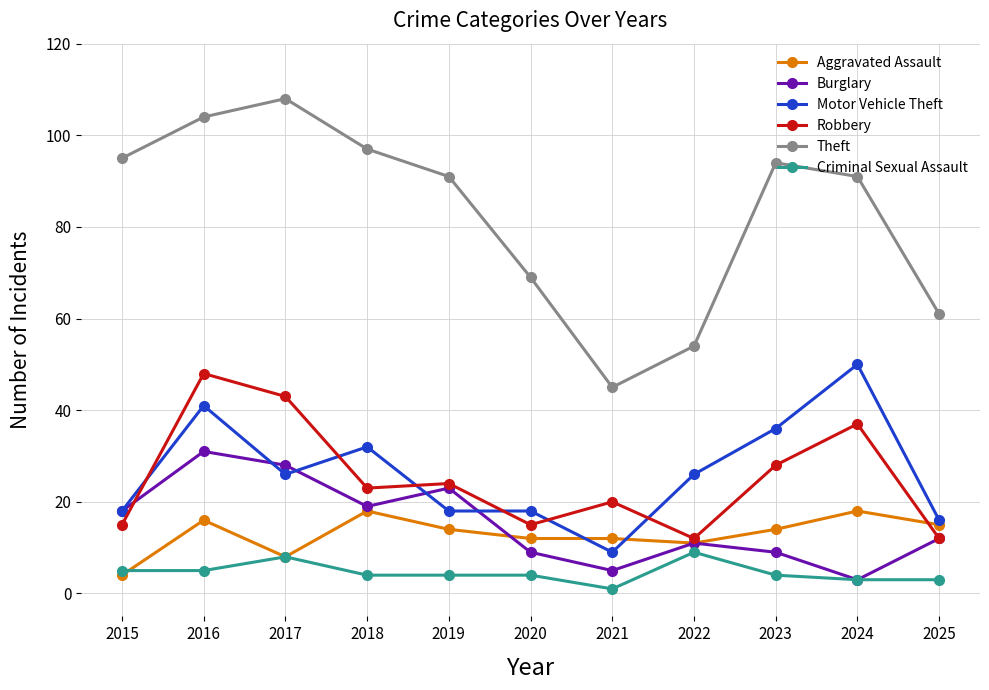

True or false: Burglary and Theft intersect in this chart.

False